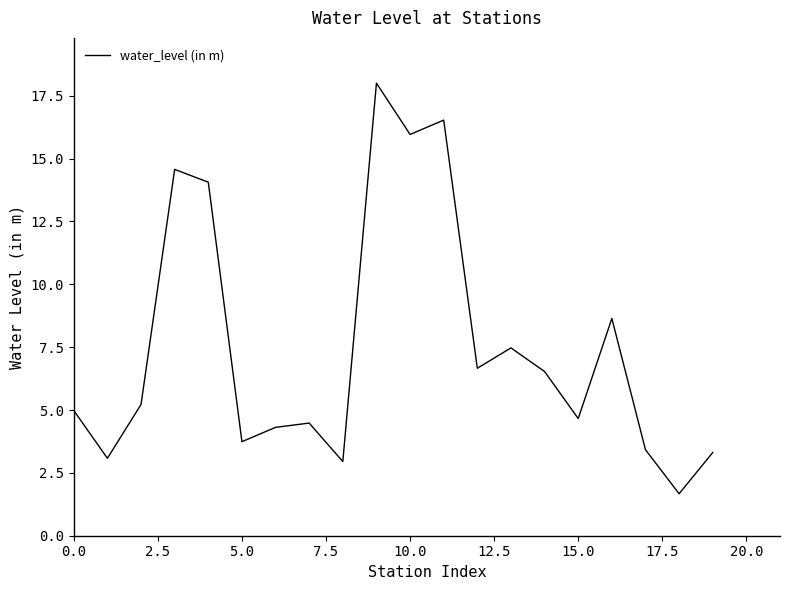

What is the maximum value shown in the chart?

18.0